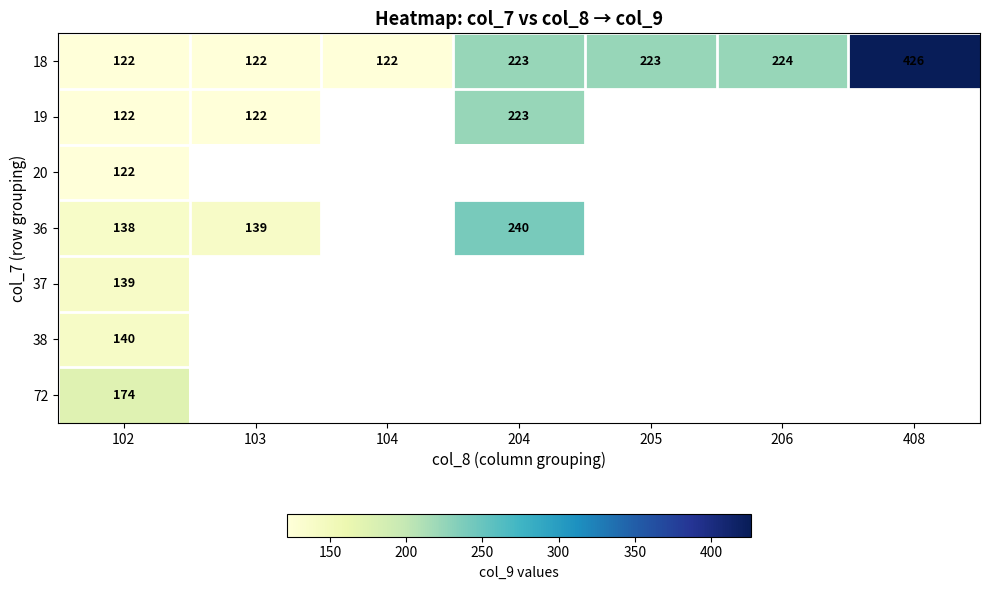

The value of 19 at 103 is 208. True or false?

False